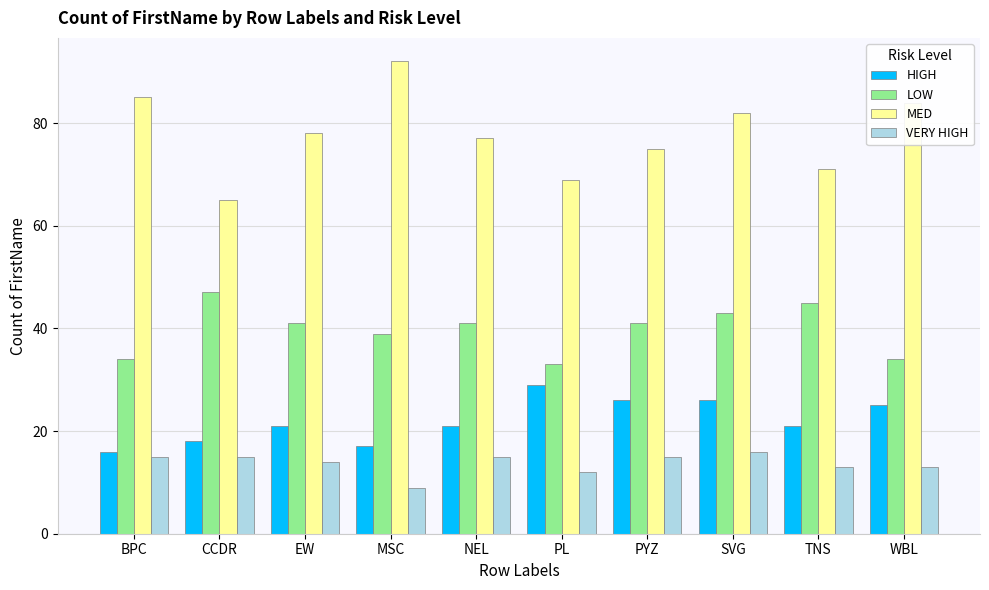

Does the chart contain any negative values?

No